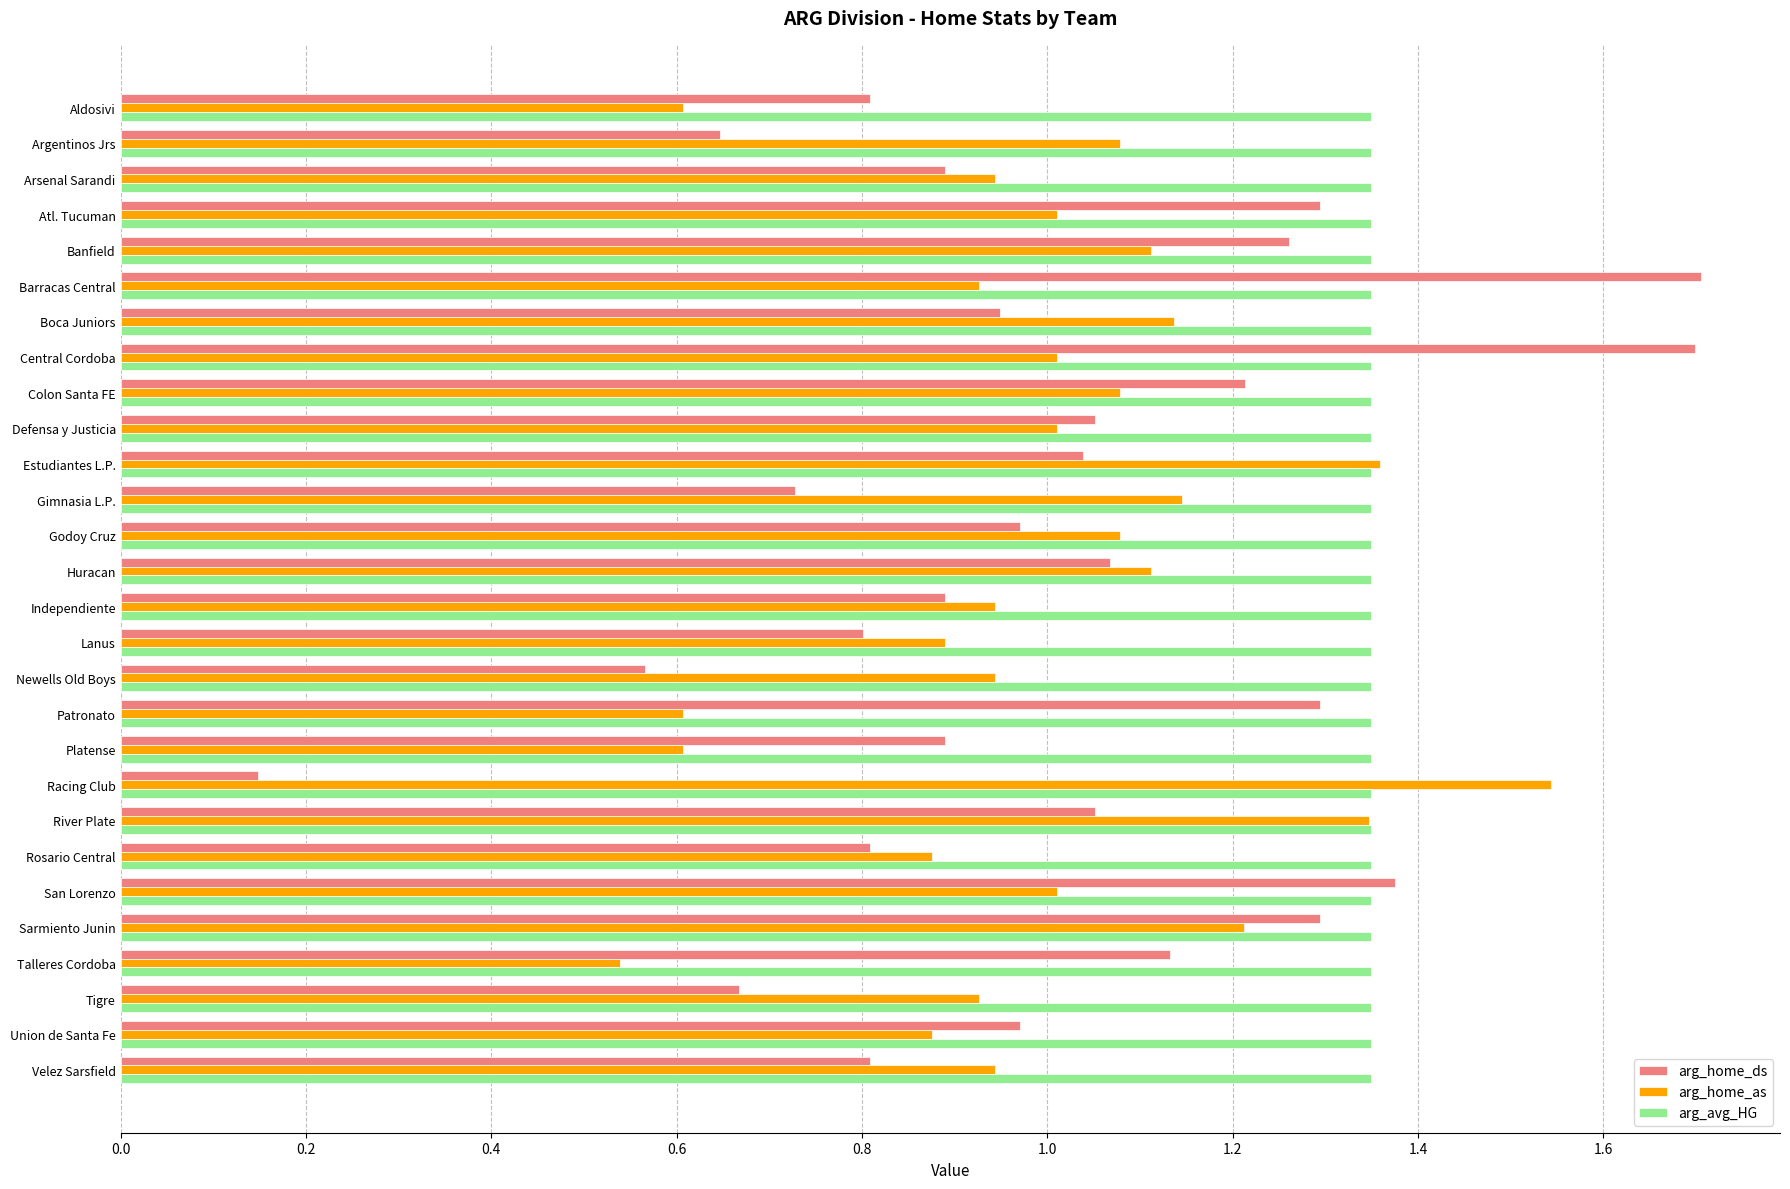

At which label is arg_home_ds closest to 0?

Racing Club